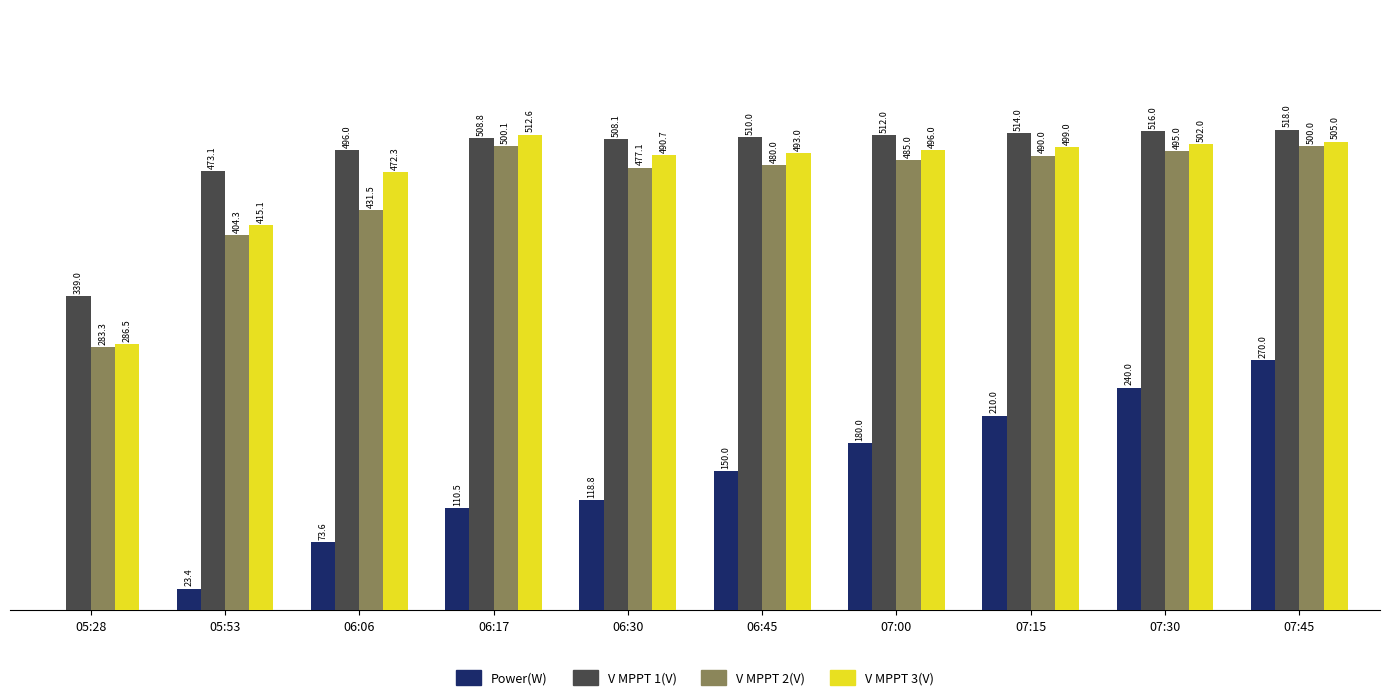

Is the value of Power(W) at 05:28 greater than the value of V MPPT 3(V) at 07:45?

No